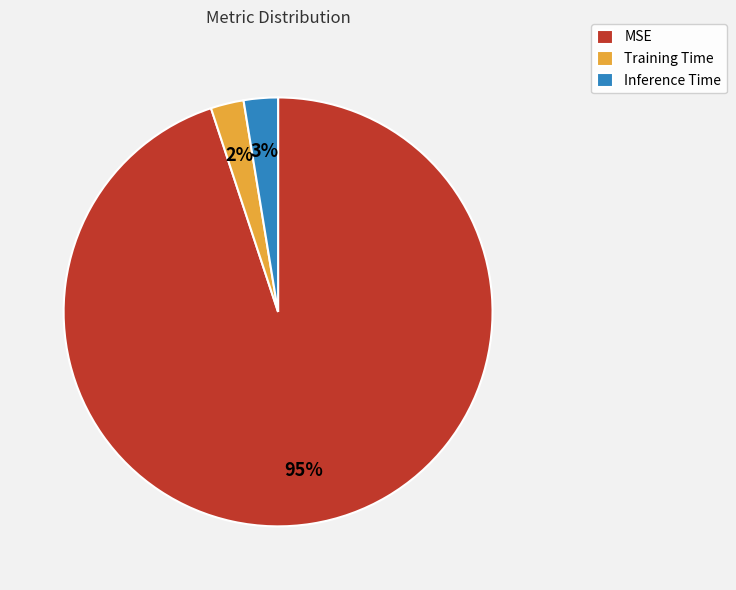

How many slices are in this pie chart?

3